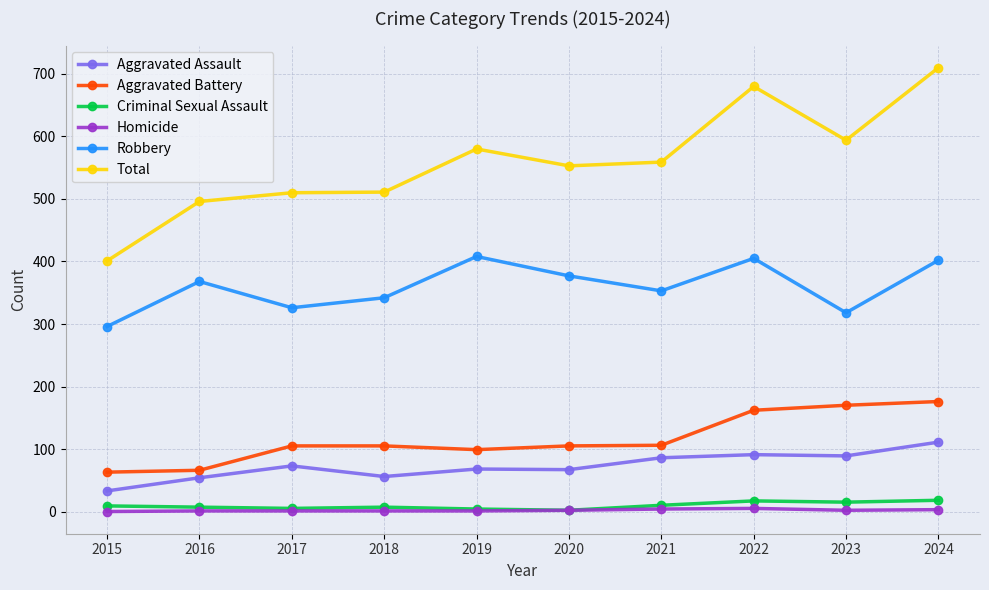

Which series has the widest spread of values?

Total